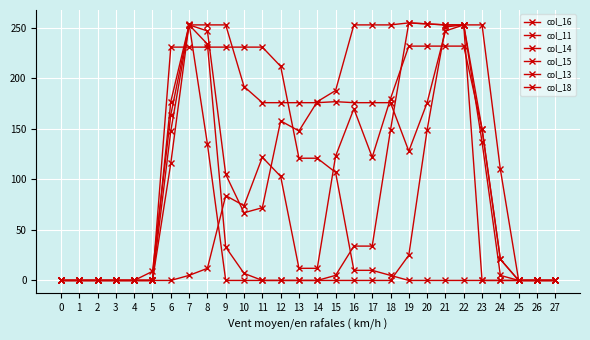

Reading right to left, what are all the values shown in this chart?

col_16: 0	0	0	21	150	253	253	254	255	253	253	253	188	177	148	158	72	67	105	247	253	164	9	0	0	0	0	0
col_11: 0	0	0	21	150	232	232	232	232	180	122	170	123	12	12	103	122	74	84	12	5	0	0	0	0	0	0	0
col_14: 0	0	0	5	137	253	251	149	25	0	0	0	0	0	0	0	0	7	33	234	253	177	0	0	0	0	0	0
col_15: 0	0	0	0	0	253	253	254	255	149	34	34	5	0	0	0	0	0	0	135	254	116	0	0	0	0	0	0
col_13: 0	0	0	110	253	253	247	176	128	176	176	176	177	176	176	176	176	192	253	253	253	148	0	0	0	0	0	0
col_18: 0	0	0	0	0	0	0	0	0	5	10	10	107	121	121	212	231	231	231	231	231	231	0	0	0	0	0	0